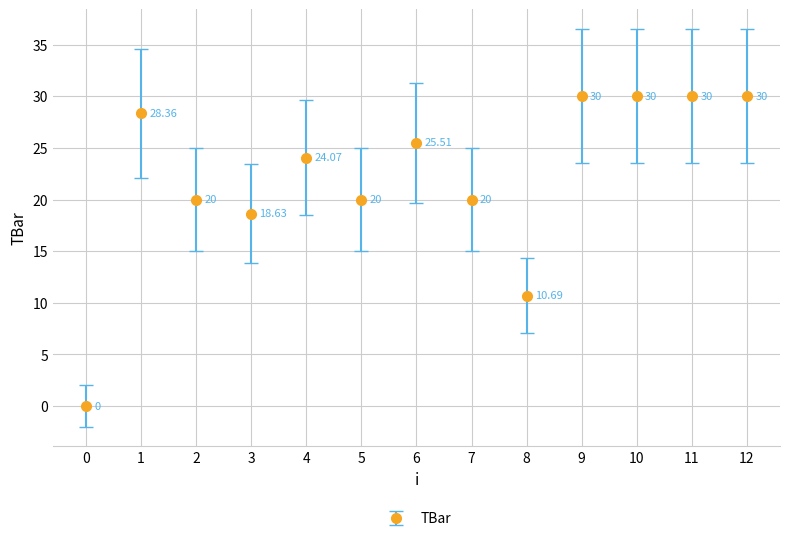

At which category does the data reach its first local peak?

1